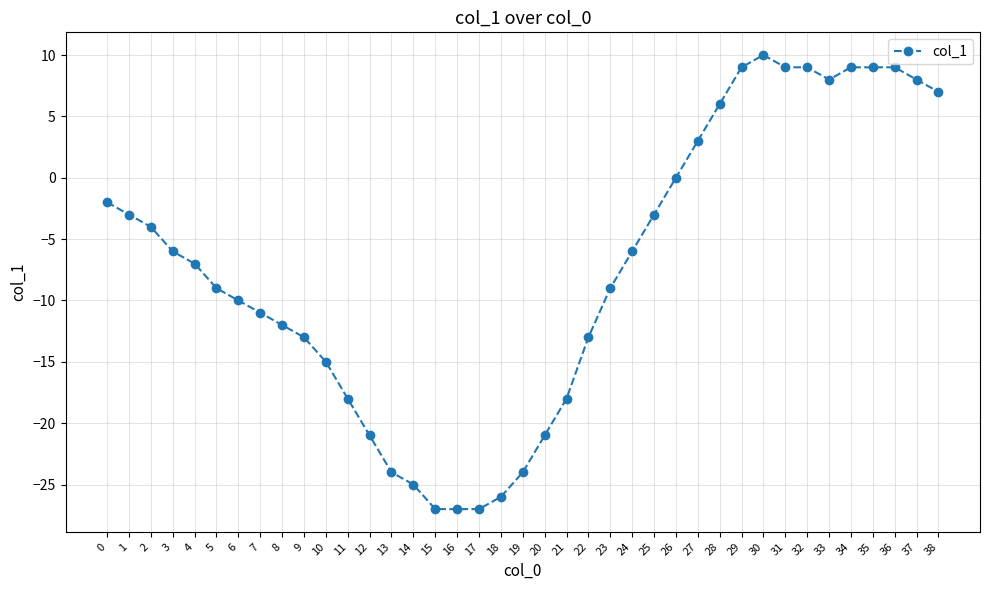

Which category has the highest value across all series?

30